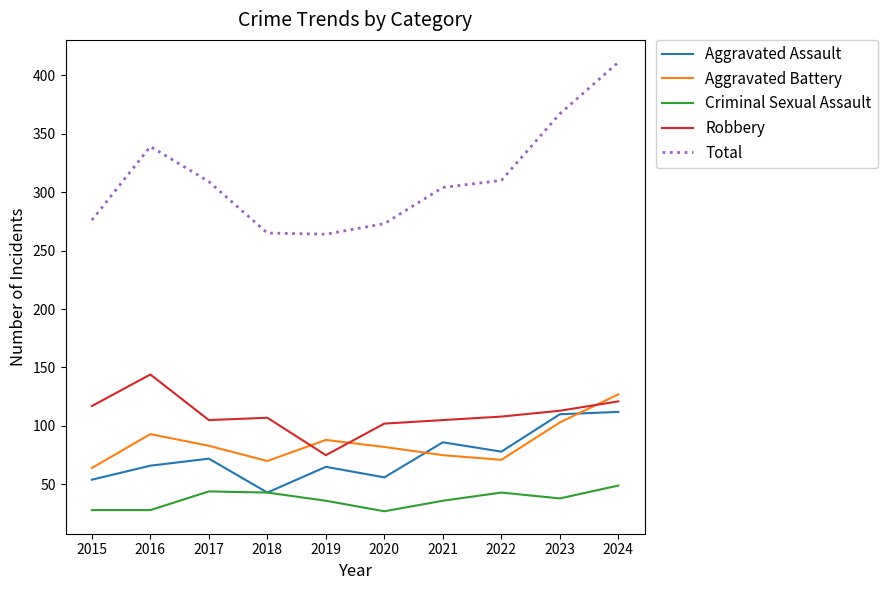

Rank the series at 2021 from highest to lowest value.

Total, Robbery, Aggravated Assault, Aggravated Battery, Criminal Sexual Assault